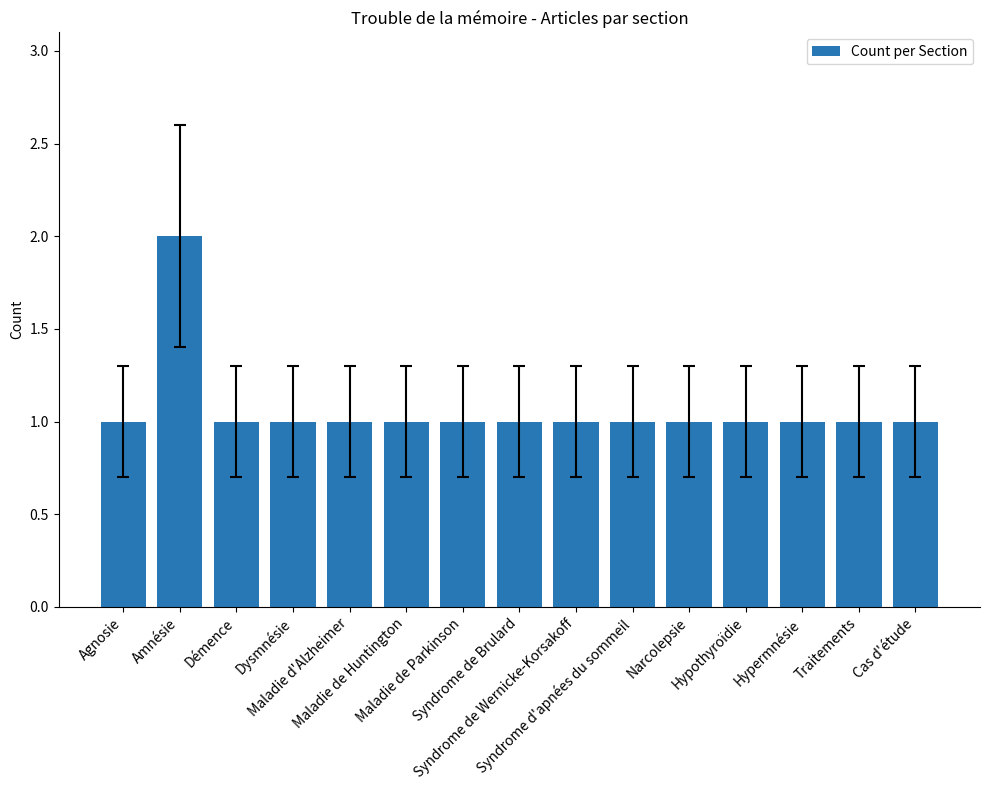

What is the sum of all values?

16